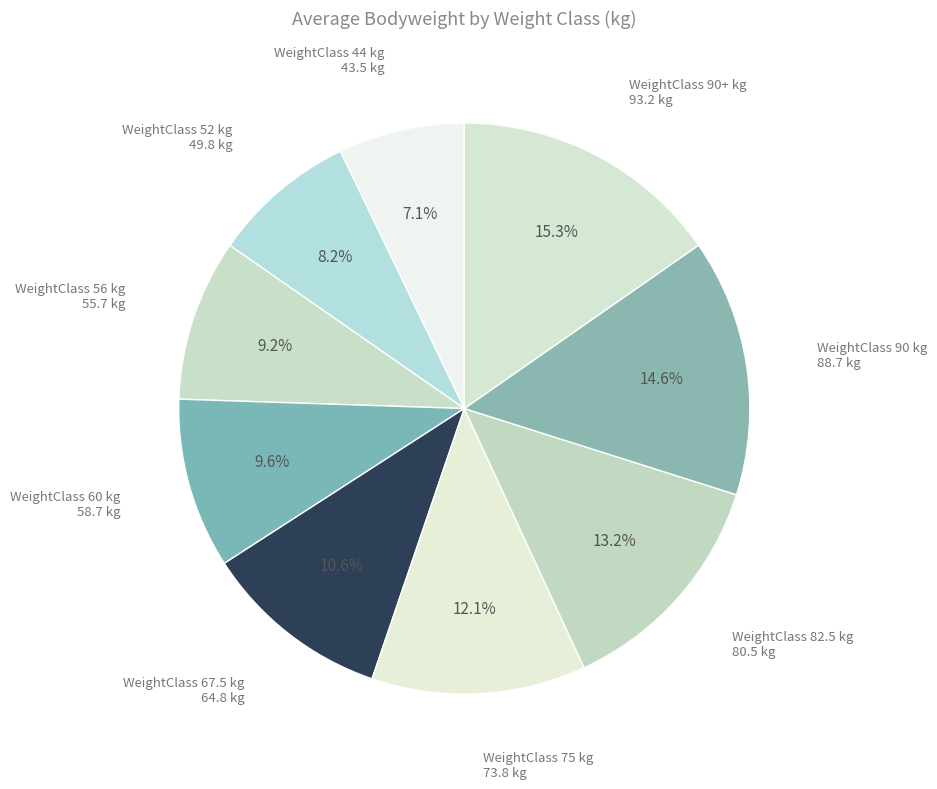

Count the number of slices in the pie.

9